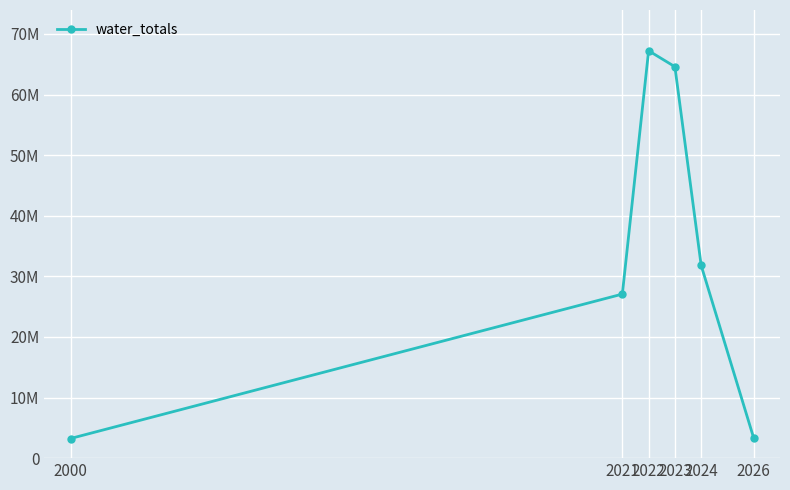

Is this an area chart (filled region under the line)?

No